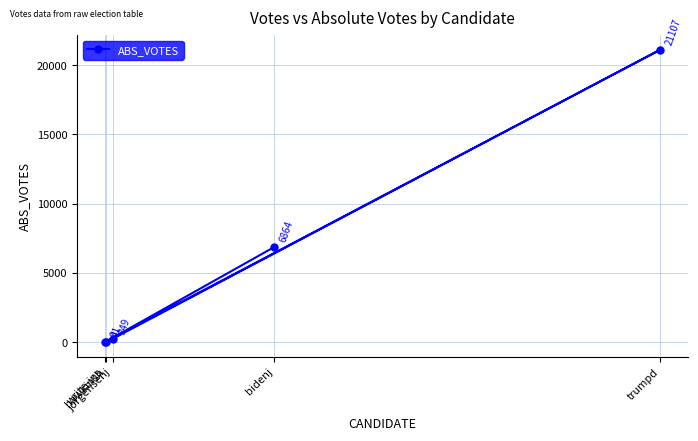

The chart shows a value of 0 at write-ins. True or false?

True